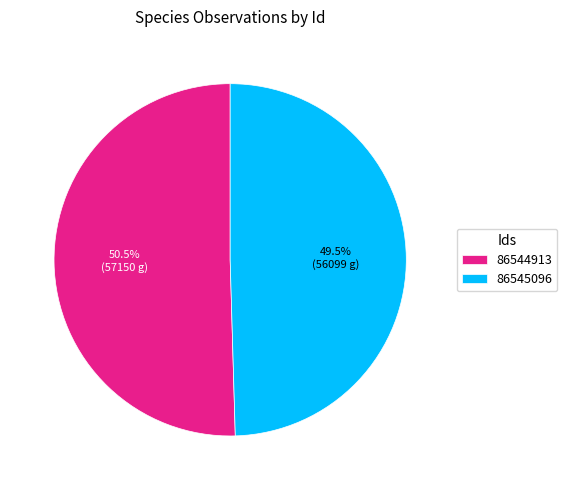

Is 86545096 the majority of the pie?

No